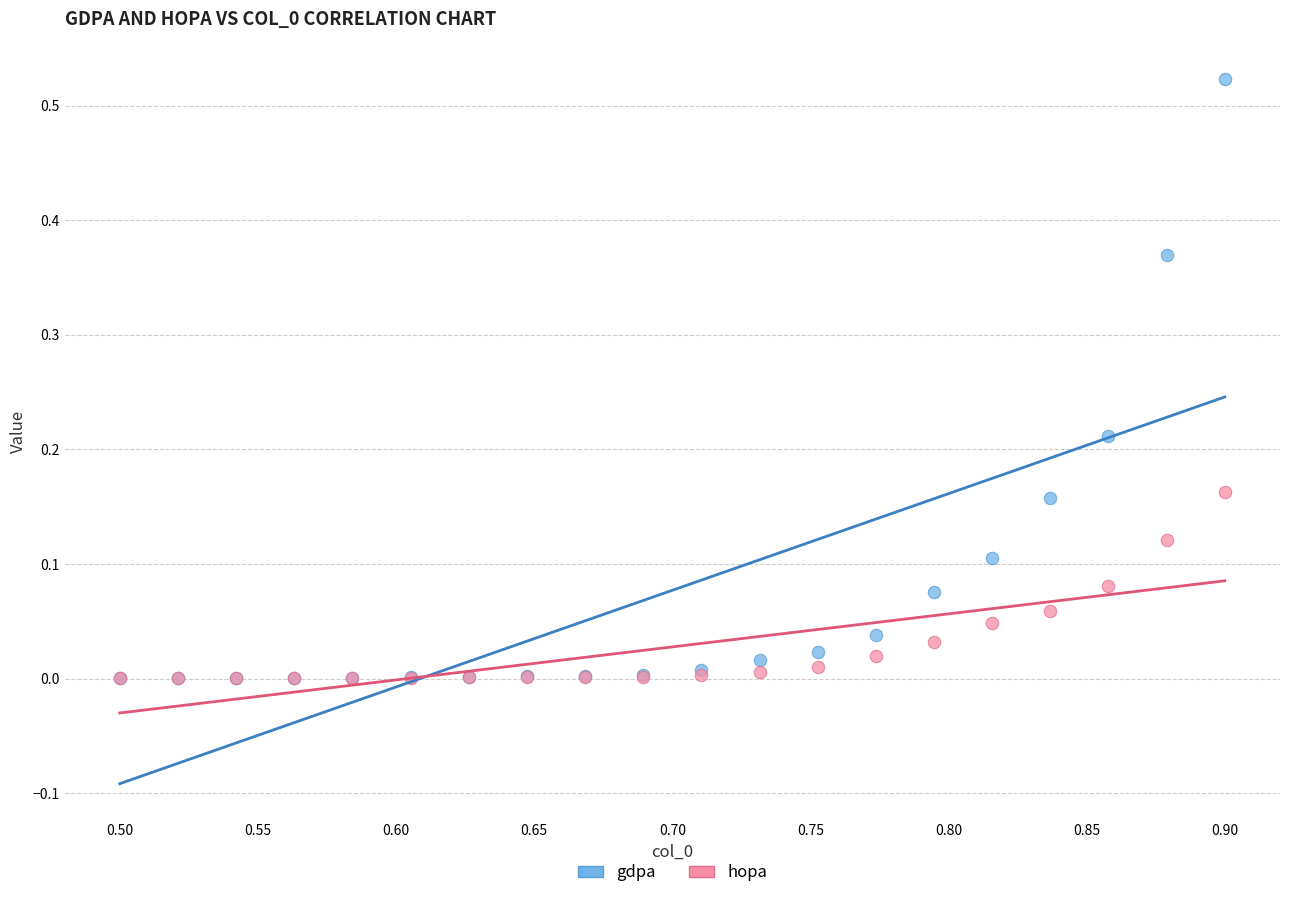

What are all the series names shown in the legend?

gdpa, hopa